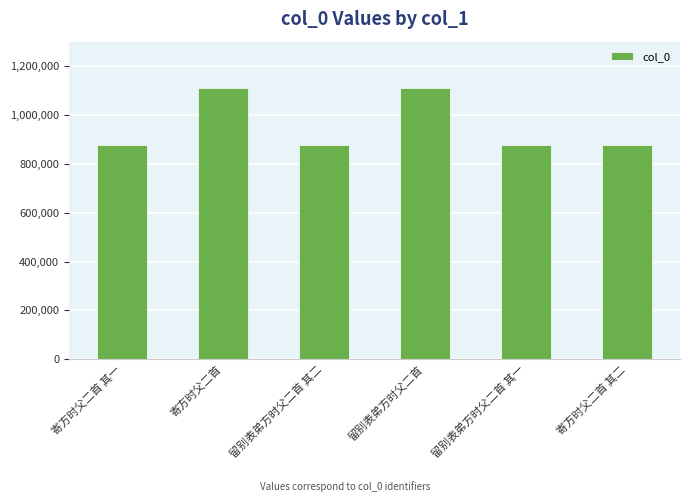

Read the value at 寄方时父二首 其一.

877736